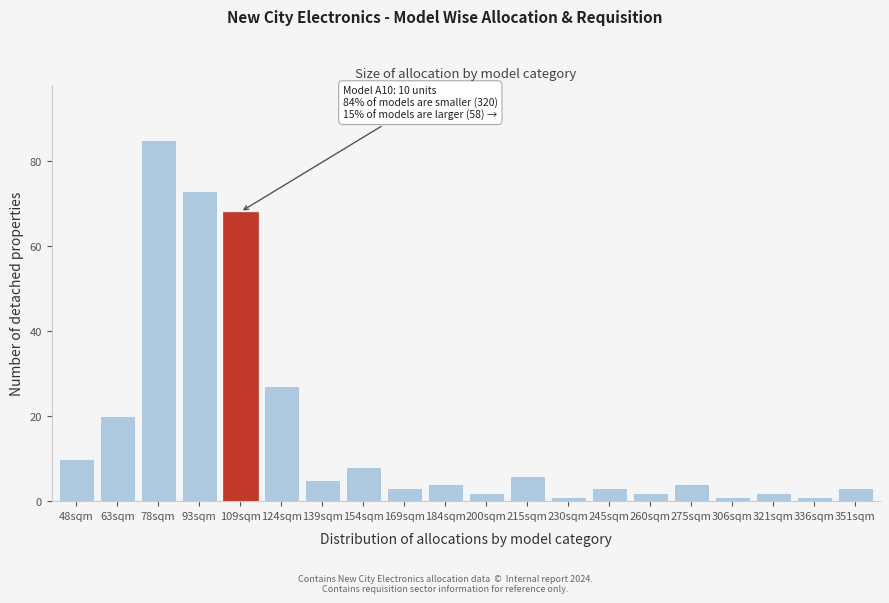

Reading left to right, list all the values displayed in this chart.

10	20	85	73	68	27	5	8	3	4	2	6	1	3	2	4	1	2	1	3